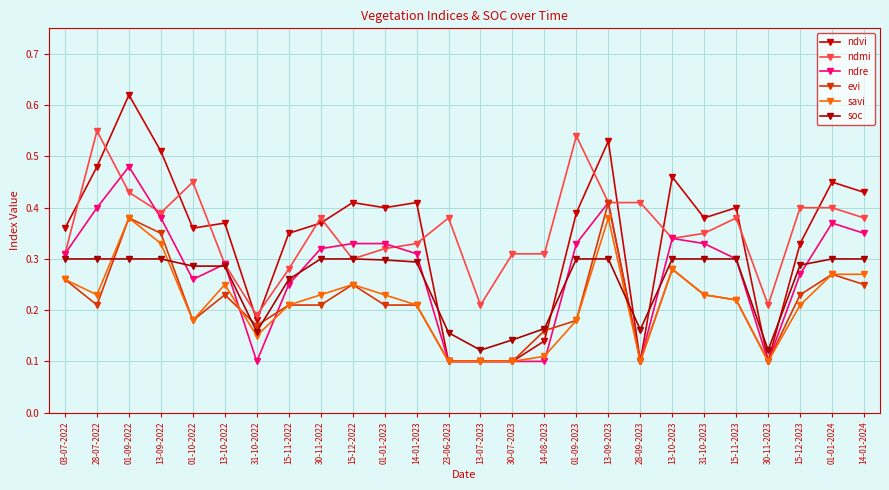

What is the highest value of the ndvi series?

0.6